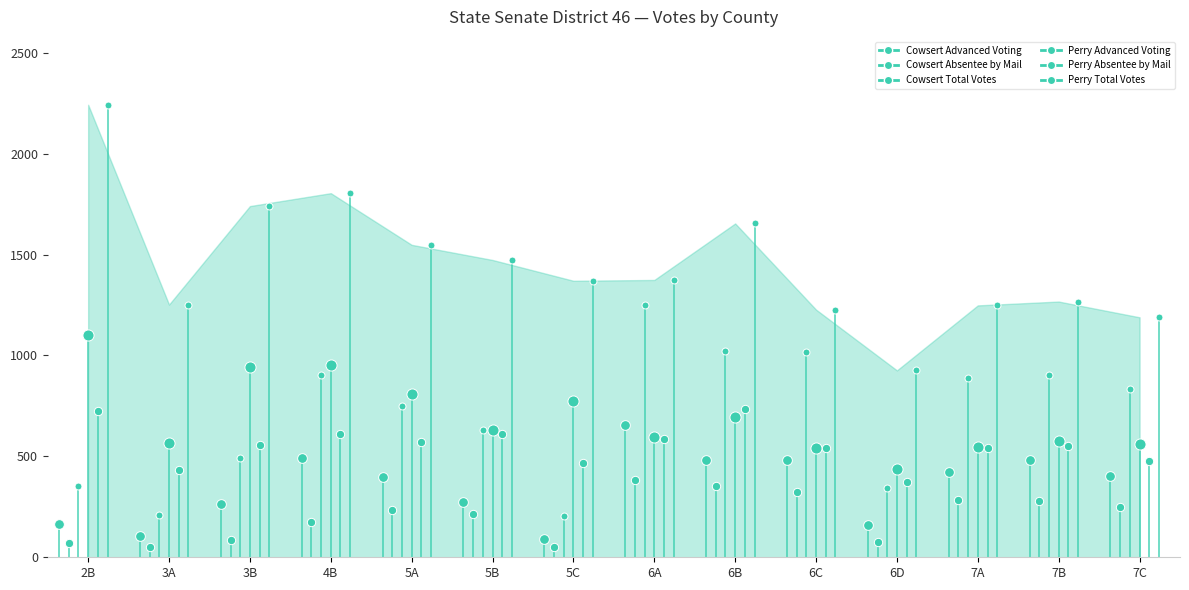

What is the change in value from 4B to 6B?

-11